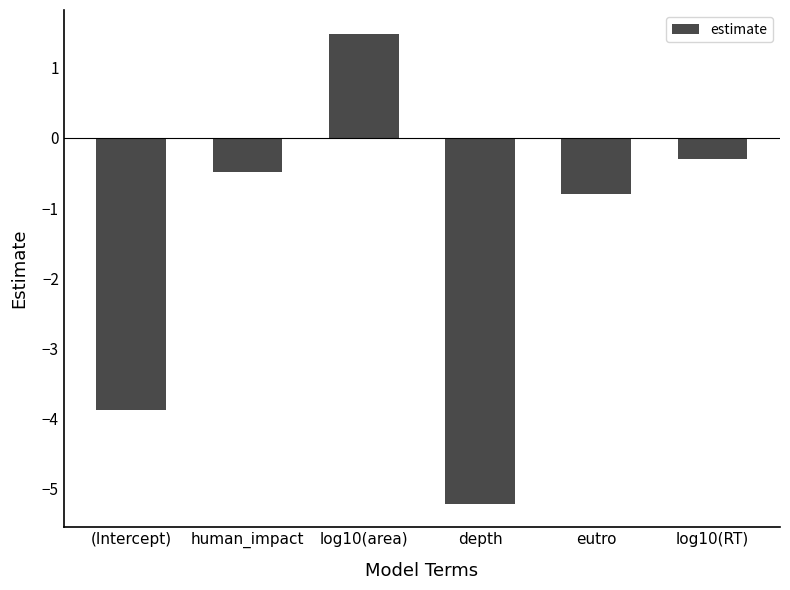

List the labels in order of value, smallest first.

depth, (Intercept), eutro, human_impact, log10(RT), log10(area)